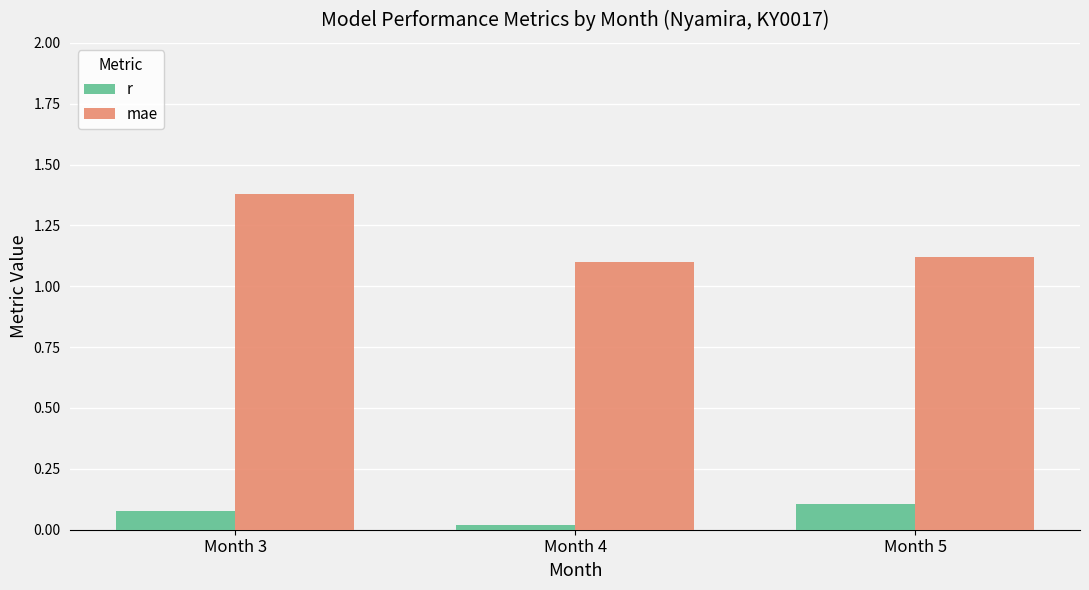

Rank the series at Month 3 from lowest to highest value.

r, mae